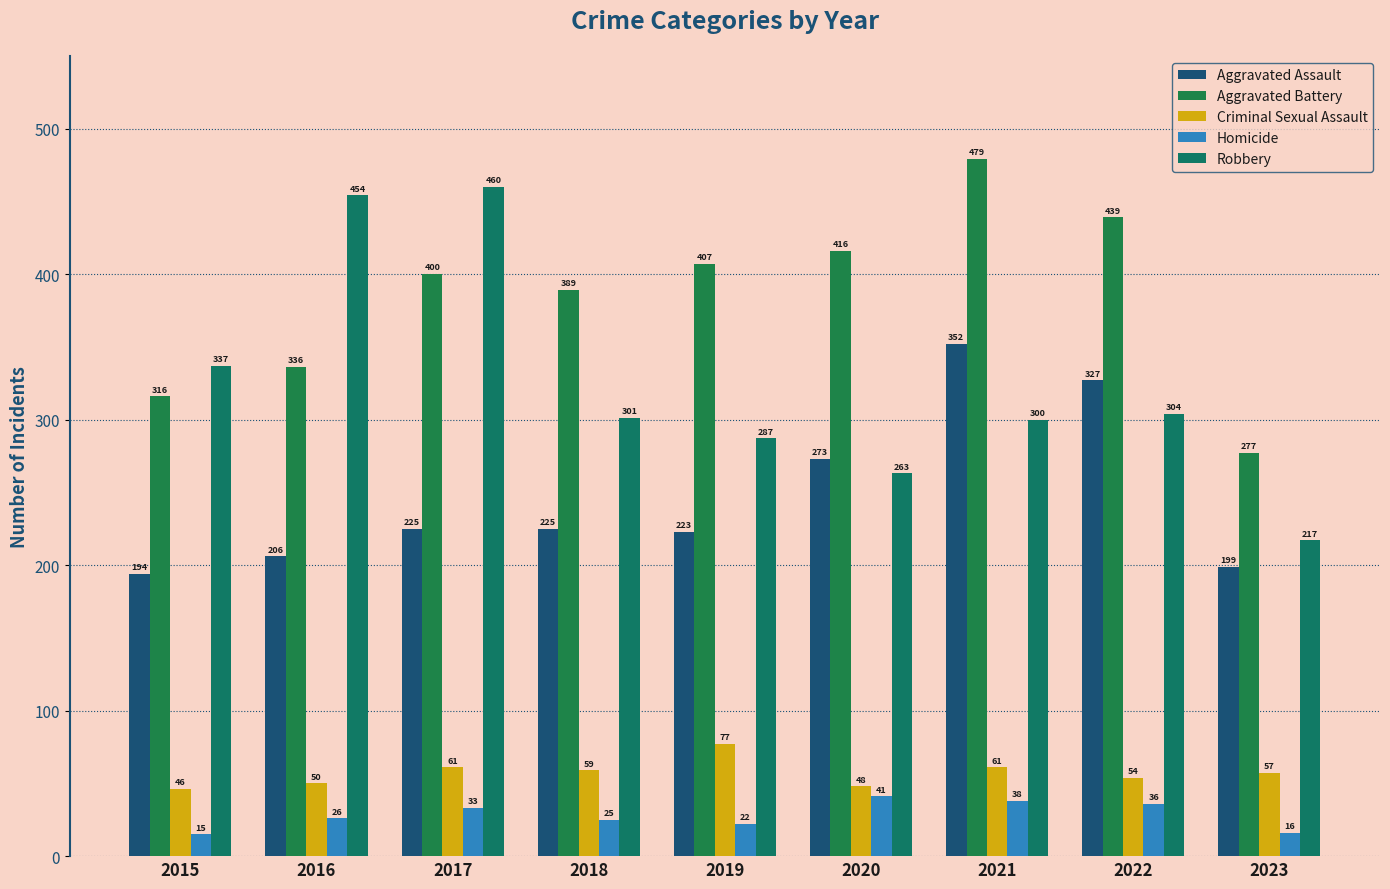

What is the difference between the maximum and second lowest values in the Robbery series?

197